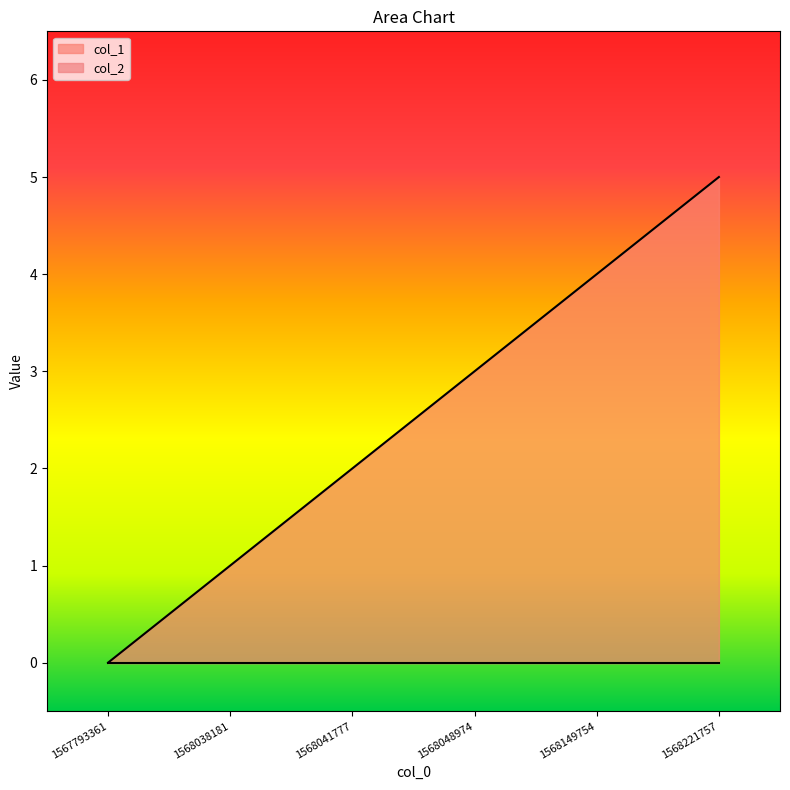

What is the value of the 5th point from the left?

4